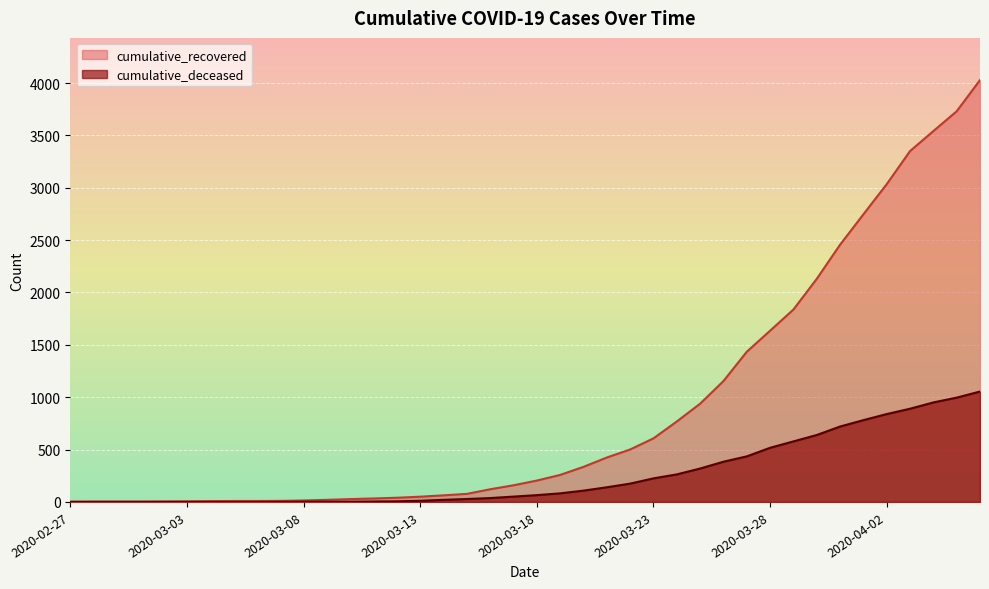

Reading right to left, extract all data points from this chart.

cumulative_recovered: 2020-04-06=4028	2020-04-05=3730	2020-04-04=3541	2020-04-03=3350	2020-04-02=3034	2020-04-01=2746	2020-03-31=2456	2020-03-30=2130	2020-03-29=1837	2020-03-28=1635	2020-03-27=1434	2020-03-26=1154	2020-03-25=938	2020-03-24=768	2020-03-23=607	2020-03-22=501	2020-03-21=424	2020-03-20=335	2020-03-19=258	2020-03-18=204	2020-03-17=159	2020-03-16=121	2020-03-15=77	2020-03-14=63	2020-03-13=50	2020-03-12=40	2020-03-11=33	2020-03-10=27	2020-03-09=20	2020-03-08=14	2020-03-07=10	2020-03-06=9	2020-03-05=9	2020-03-04=8	2020-03-03=6	2020-03-02=5	2020-03-01=4	2020-02-29=4	2020-02-28=4	2020-02-27=3
cumulative_deceased: 2020-04-06=1054	2020-04-05=996	2020-04-04=950	2020-04-03=890	2020-04-02=839	2020-04-01=781	2020-03-31=720	2020-03-30=639	2020-03-29=578	2020-03-28=517	2020-03-27=435	2020-03-26=384	2020-03-25=319	2020-03-24=263	2020-03-23=225	2020-03-22=175	2020-03-21=140	2020-03-20=108	2020-03-19=82	2020-03-18=65	2020-03-17=51	2020-03-16=37	2020-03-15=28	2020-03-14=20	2020-03-13=11	2020-03-12=6	2020-03-11=4	2020-03-10=2	2020-03-09=2	2020-03-08=2	2020-03-07=1	2020-03-06=0	2020-03-05=0	2020-03-04=0	2020-03-03=0	2020-03-02=0	2020-03-01=0	2020-02-29=0	2020-02-28=0	2020-02-27=0